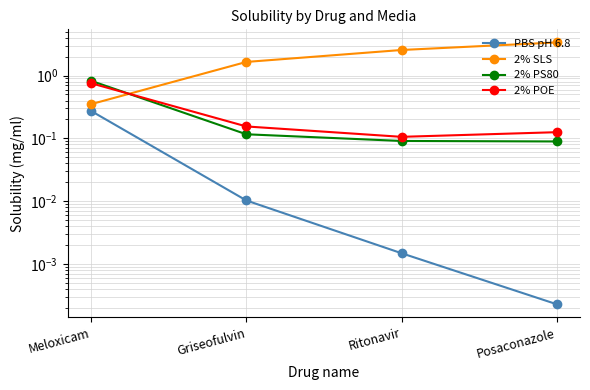

Is the value of 2% PS80 at Ritonavir greater than the value of 2% POE at Posaconazole?

No